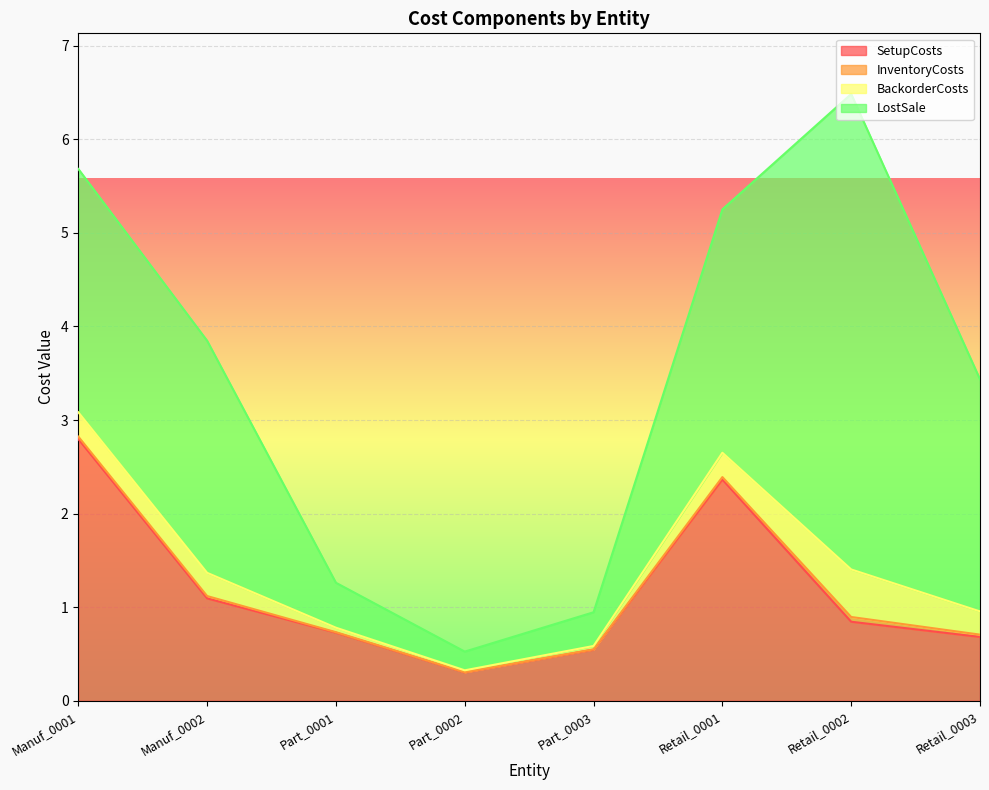

True or false: LostSale and InventoryCosts intersect in this chart.

False